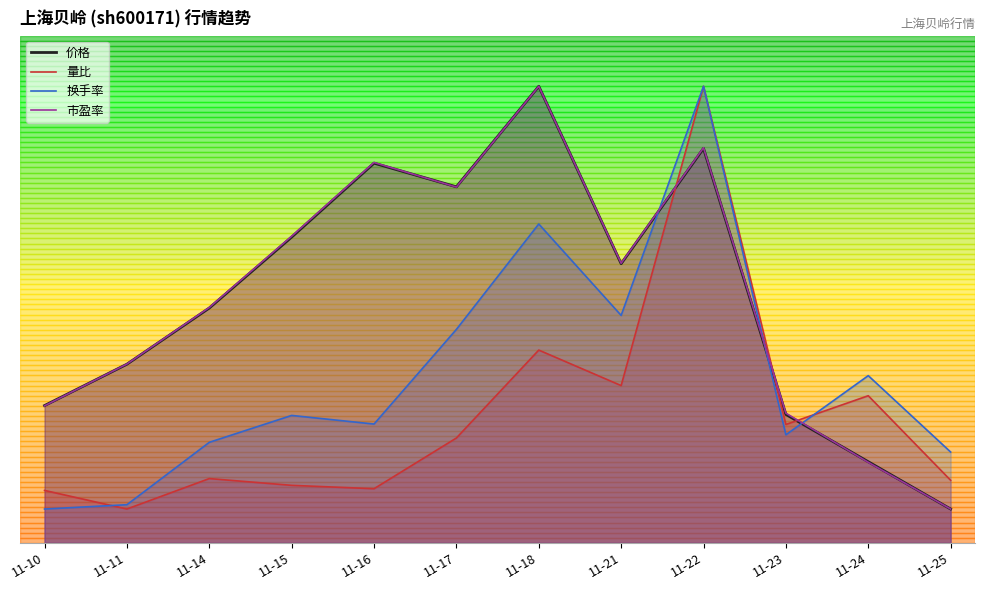

What is the difference between the maximum and minimum values in the 价格 series?

25.0